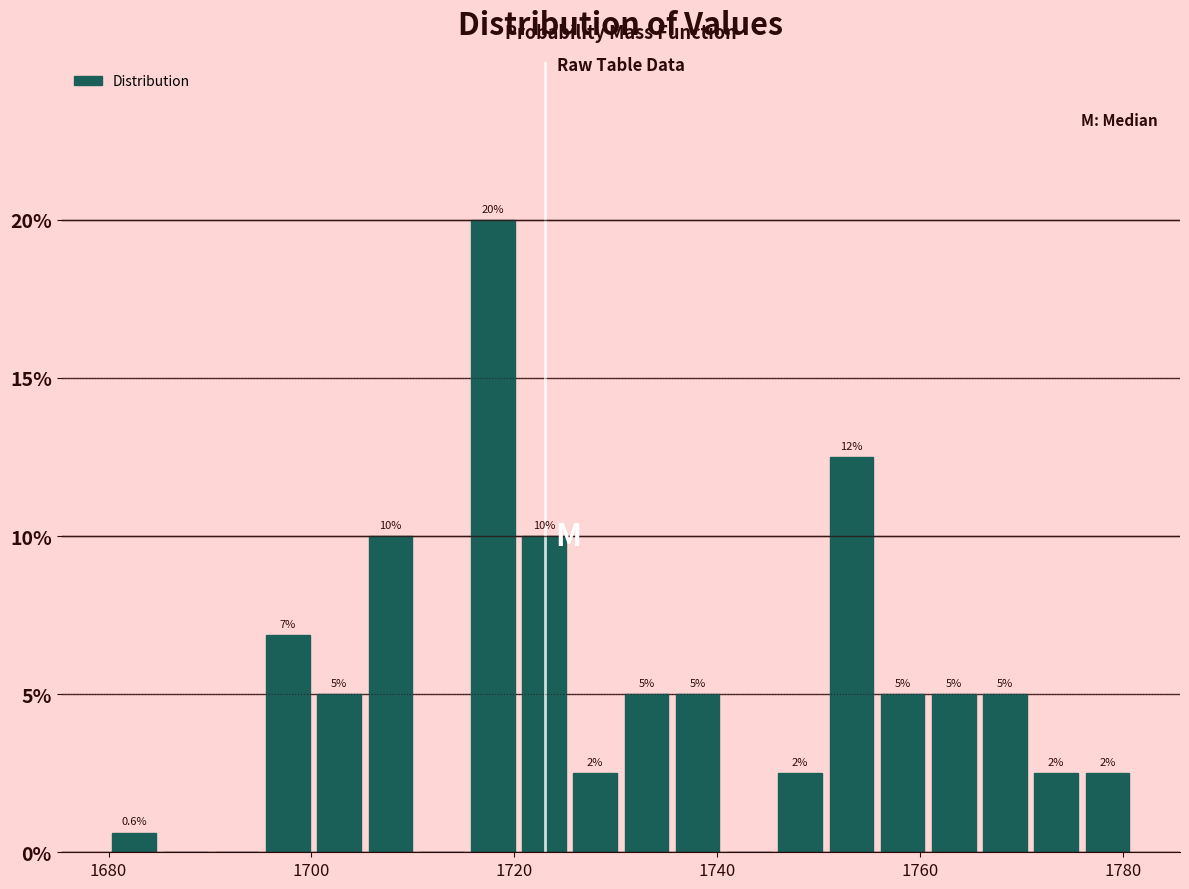

Read against the x-axis, roughly where is the centre of the tallest bar?

1718